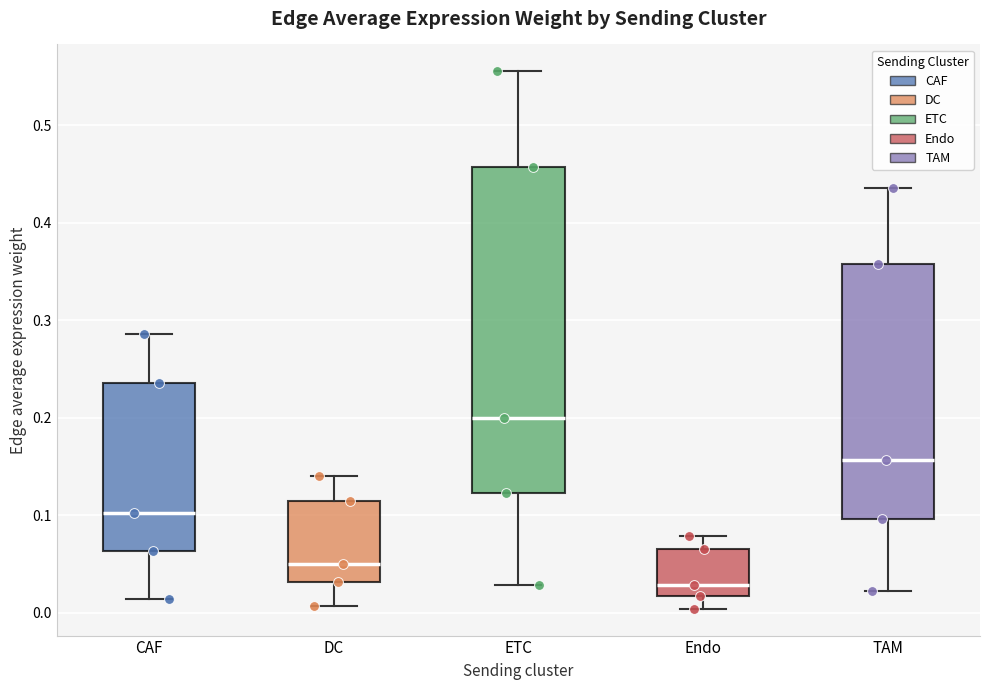

Which box's median line is the lowest?

Endo